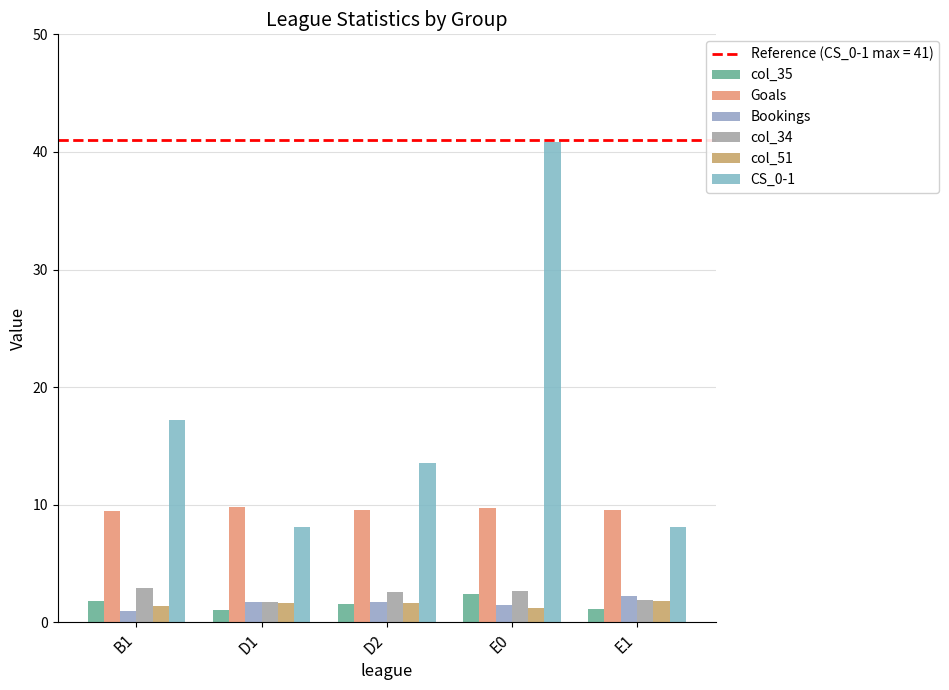

What is the difference between the second highest and second lowest values in the Bookings series?

0.3